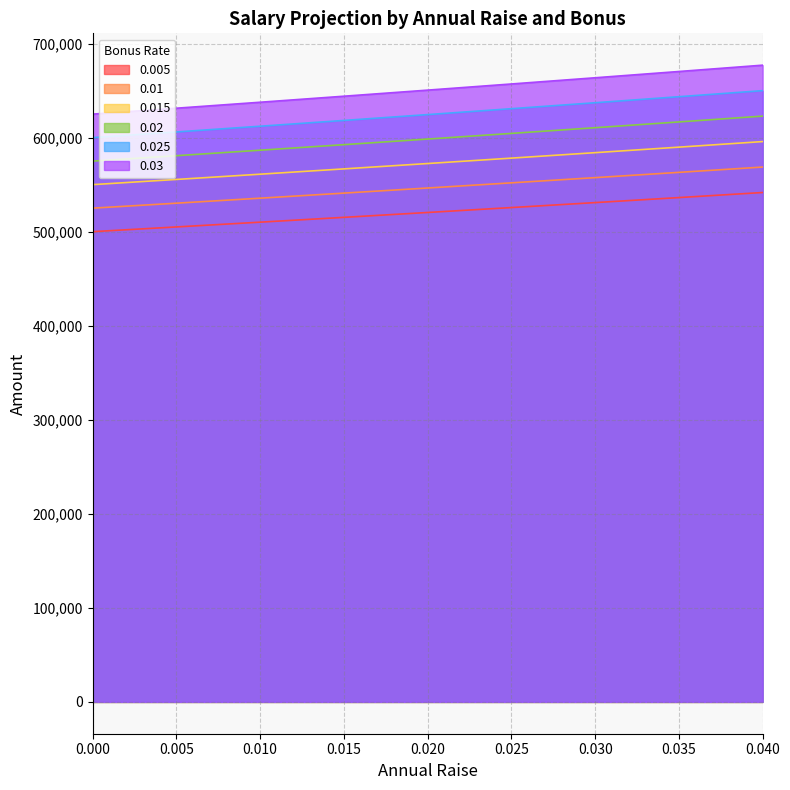

What is the approximate value of 0.025 at 0.01?

637625.6